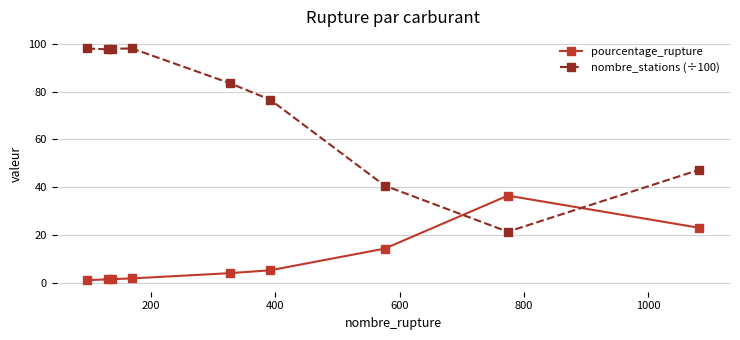

How many interior local valleys does the nombre_stations (÷100) series have?

2